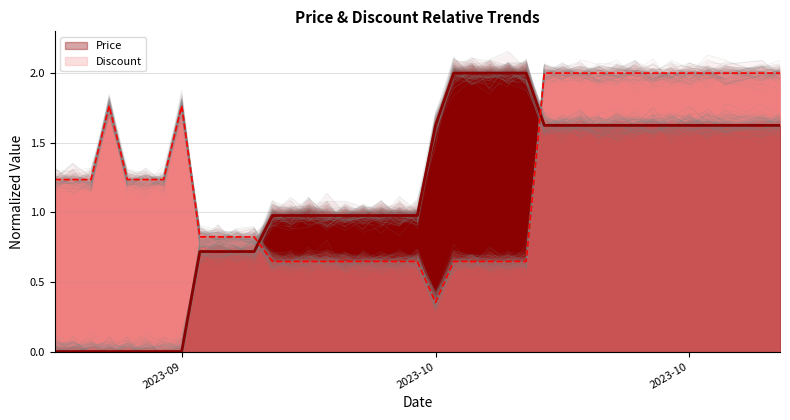

Is the value of Discount at 2023-10-18 greater than the value of Price at 2023-10-06?

Yes